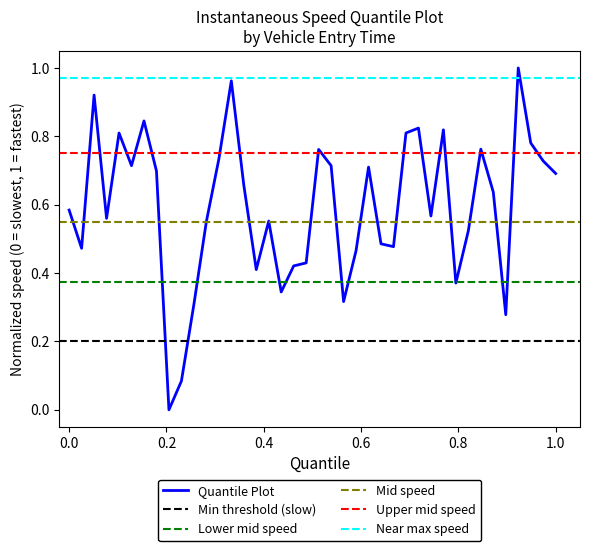

What is the average value?

0.6